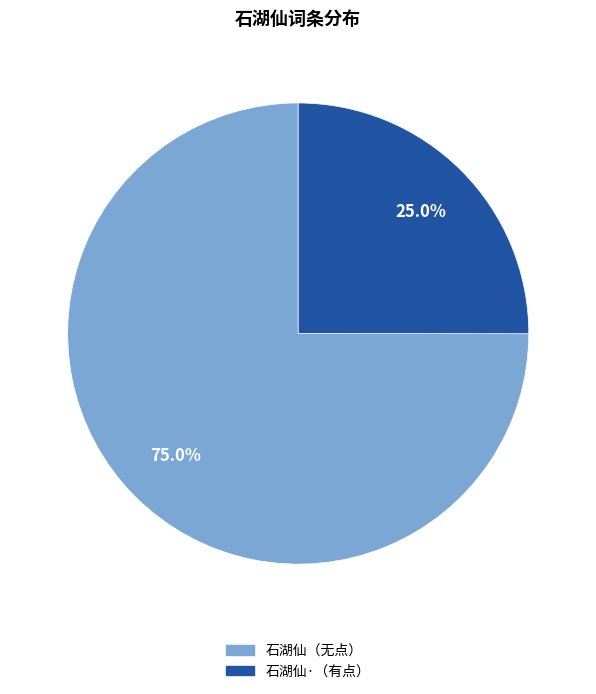

Is there a majority slice in this chart?

Yes